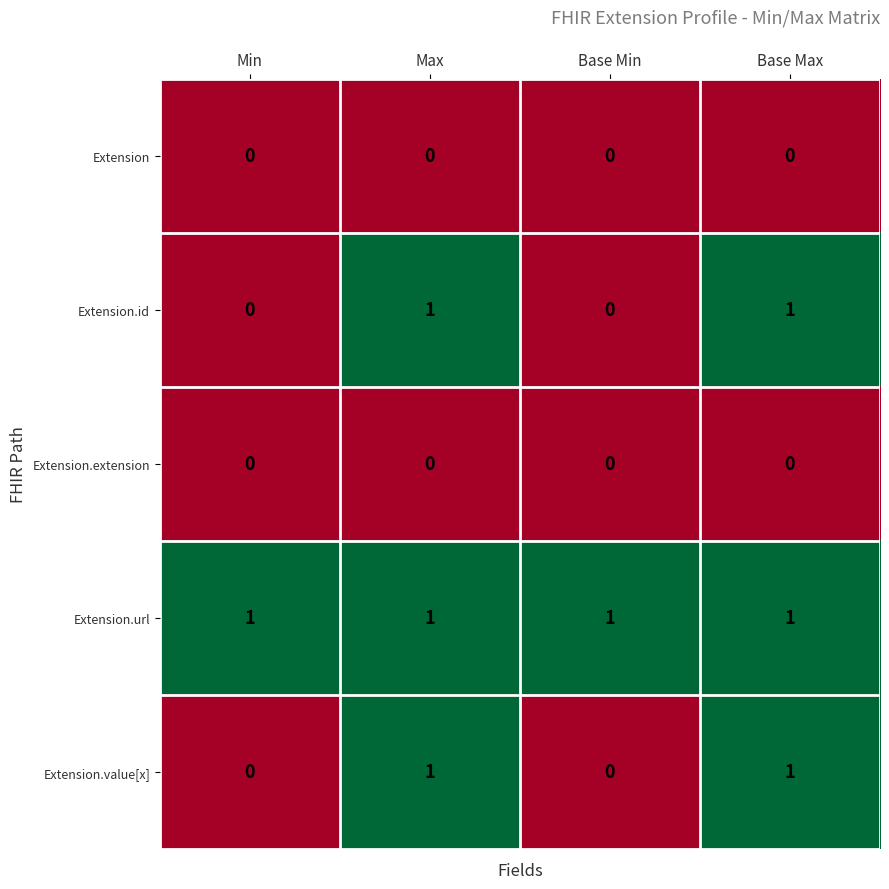

The Extension.url series shows 1 at Min. True or false?

True